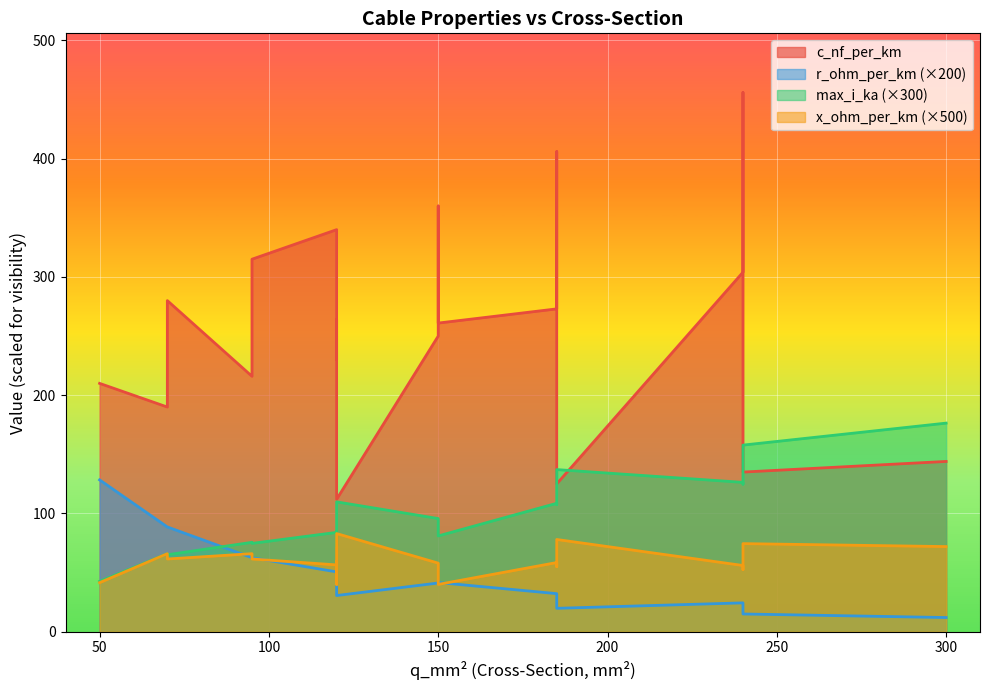

Is the value of max_i_ka at 120 greater than the value of c_nf_per_km at 185?

No